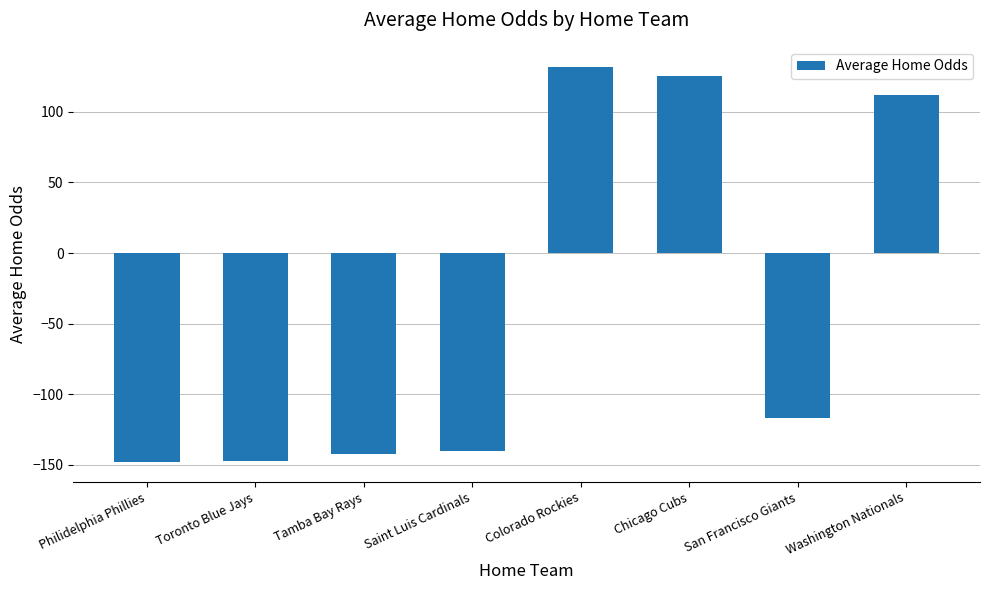

What is the greatest value displayed?

132